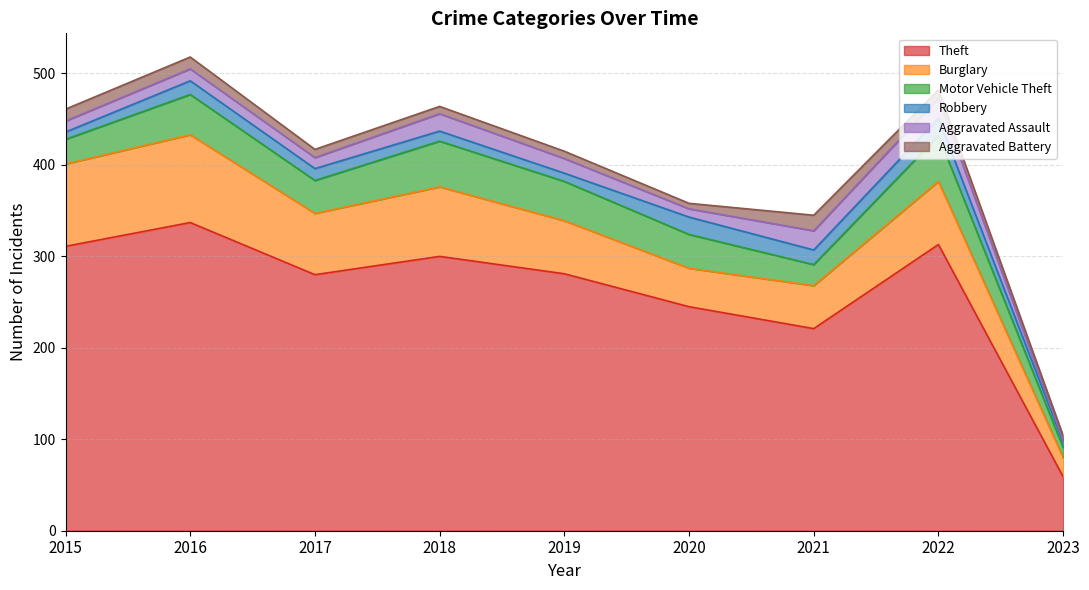

Which series has the largest range (max minus min)?

Theft